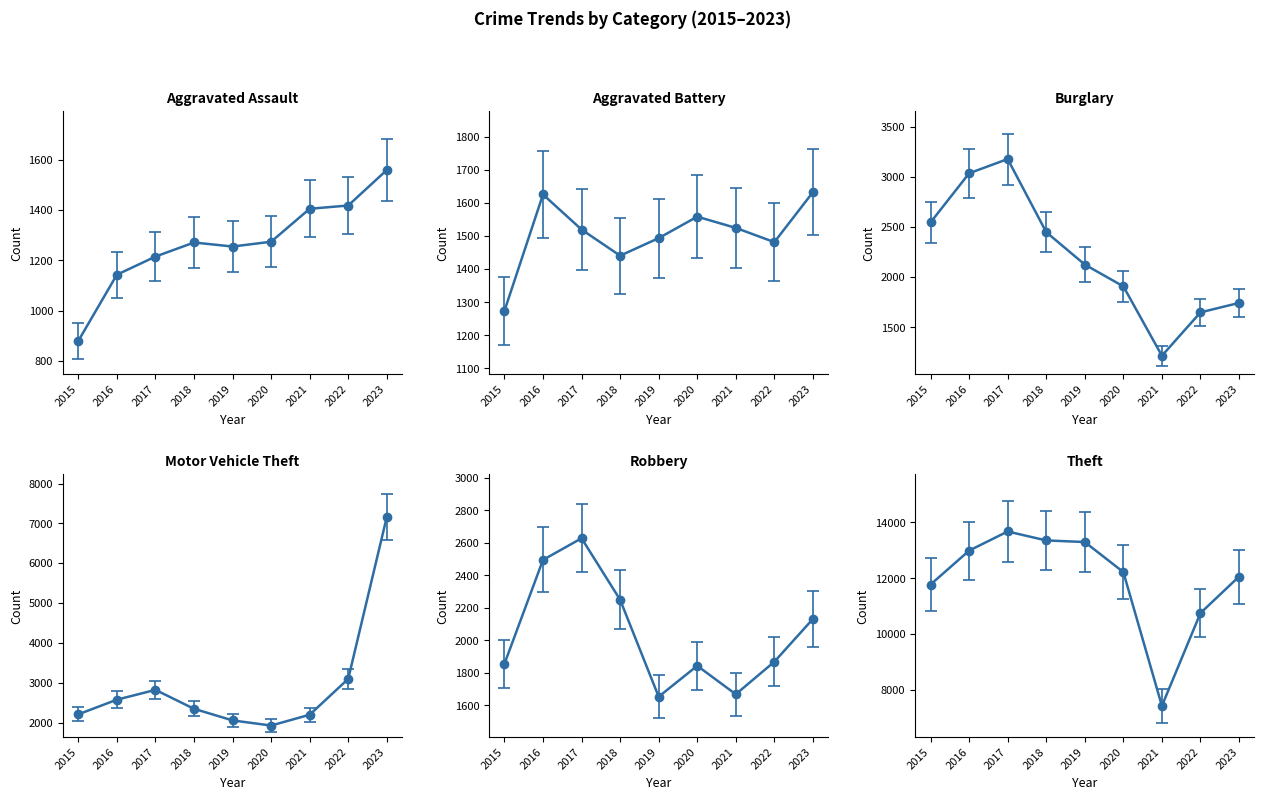

What is the difference between the Theft values at 2016 and 2015?

1214.0